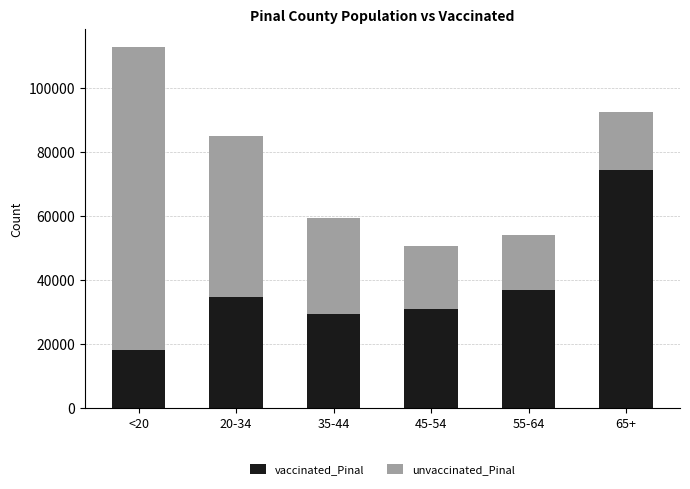

What is the sum of the vaccinated_Pinal values at 65+ and 35-44?

103693